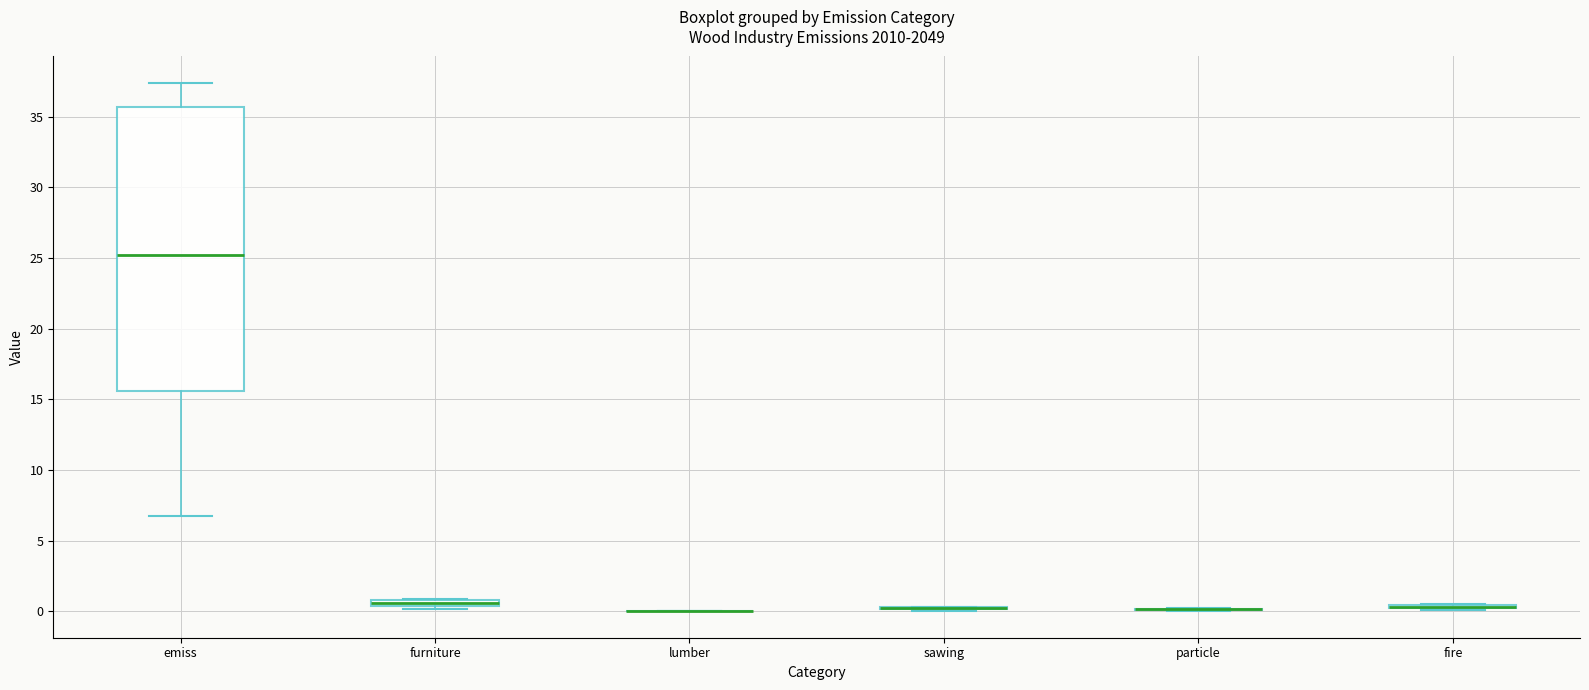

Comparing the boxes themselves (not the whiskers), which one is the tallest?

emiss